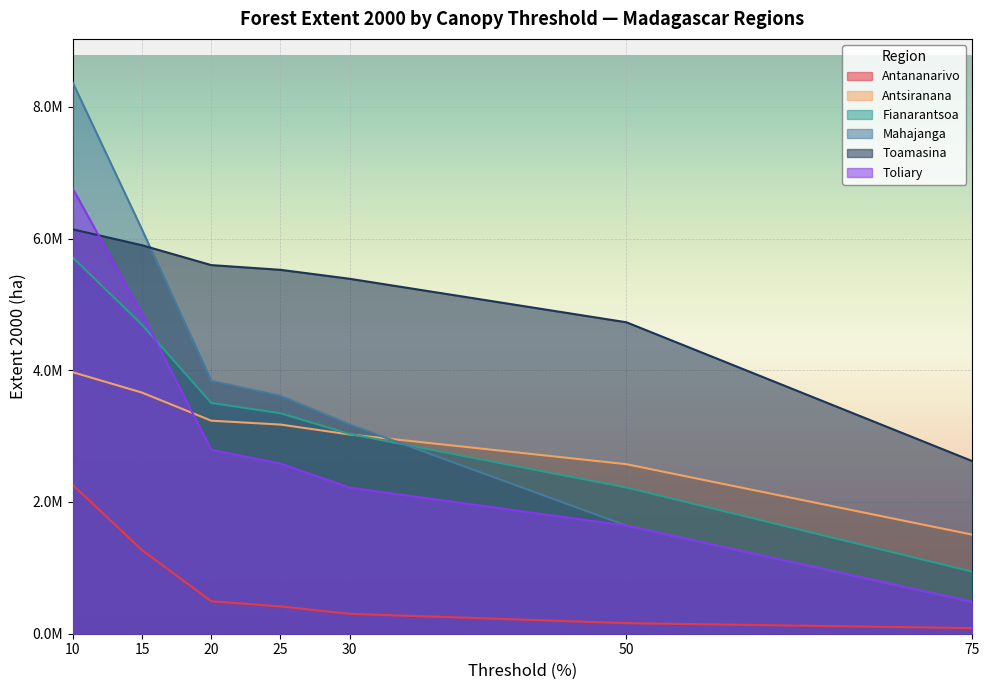

True or false: Toliary and Mahajanga cross at least once.

False